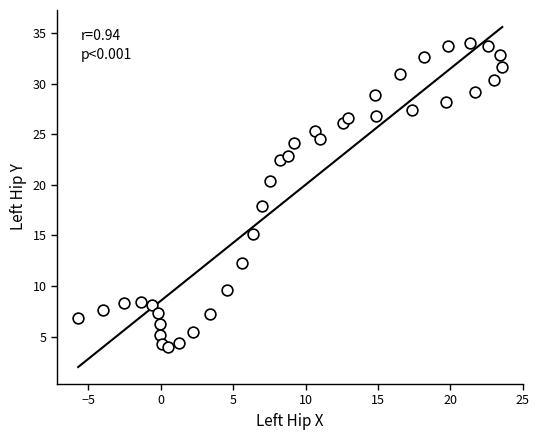

What is the range of Y values (max minus min)?

30.0